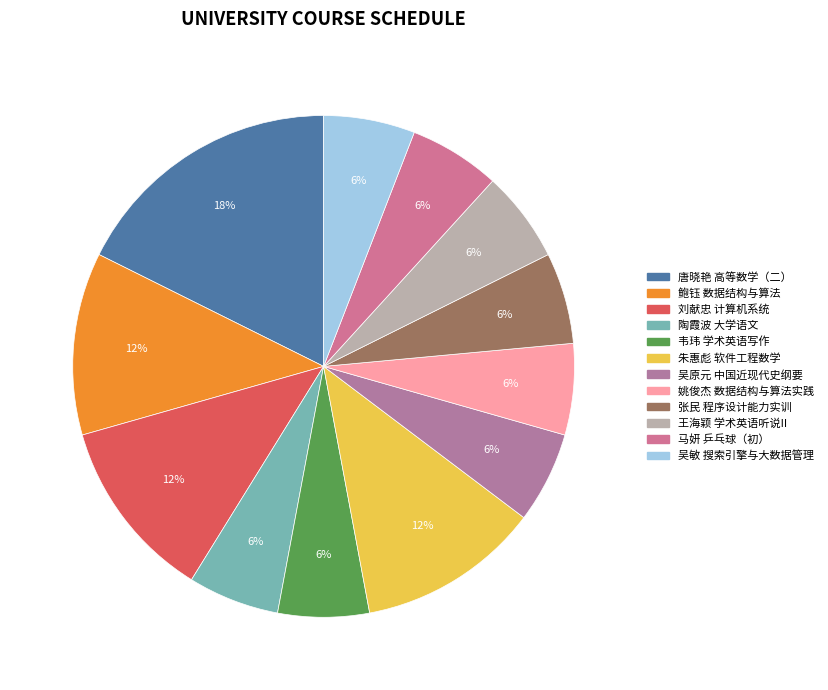

How much of the chart is everything except 朱惠彪 软件工程数学?

88.2%